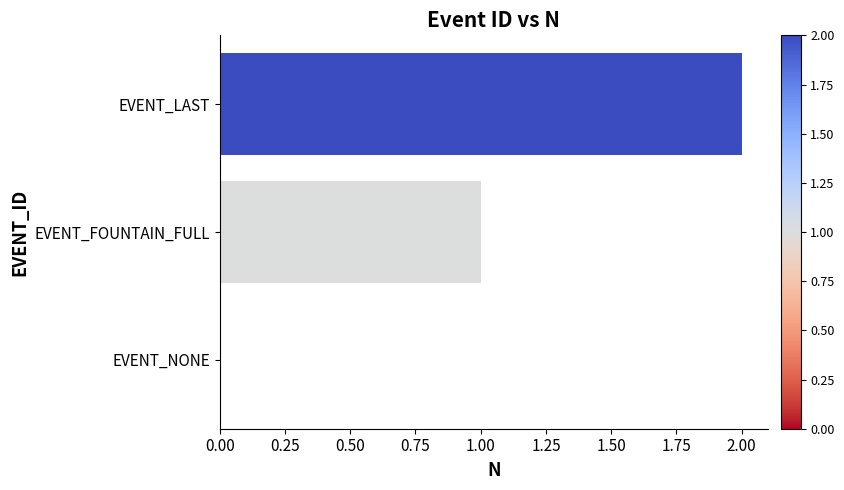

What is the change in value from EVENT_FOUNTAIN_FULL to EVENT_LAST?

+1